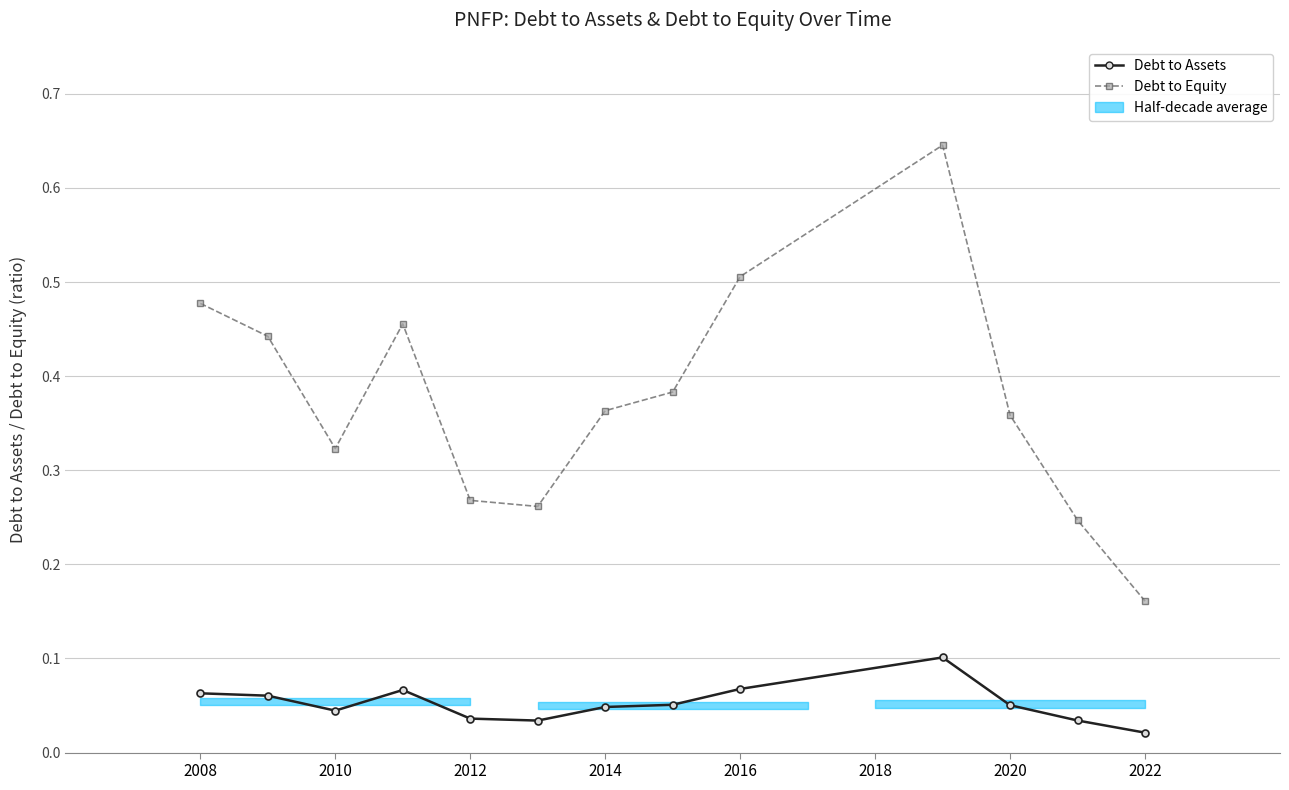

What is the difference between the maximum and minimum values in the Debt to Assets series?

0.1